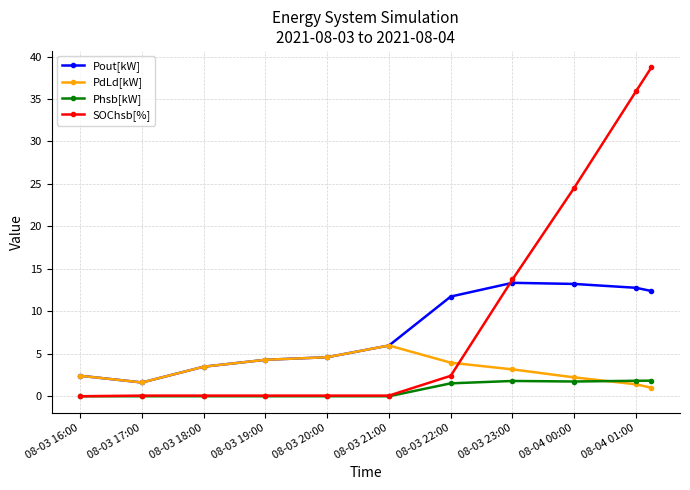

True or false: PdLd[kW] and SOChsb[%] intersect in this chart.

True